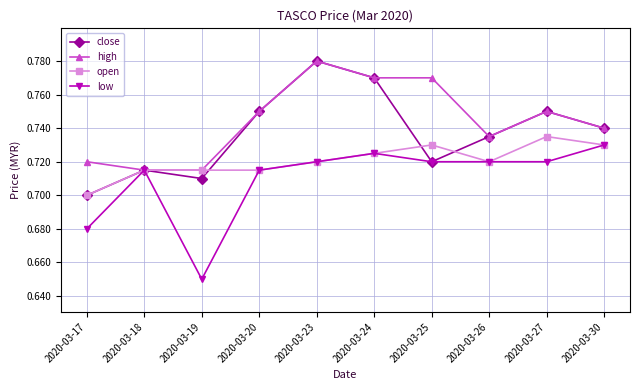

Rank the series by their average value, from lowest to highest.

low, open, close, high